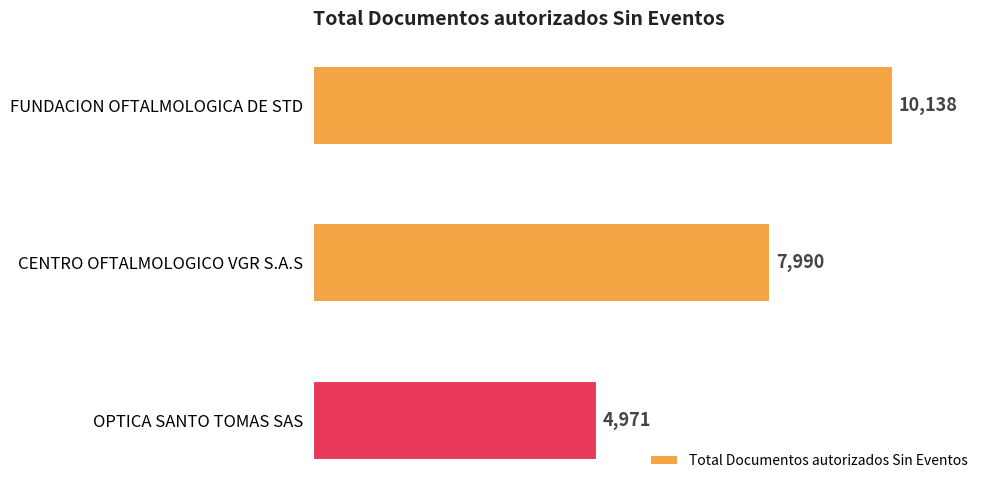

List the labels in order of value, largest first.

FUNDACION OFTALMOLOGICA DE STD, CENTRO OFTALMOLOGICO VGR S.A.S, OPTICA SANTO TOMAS SAS